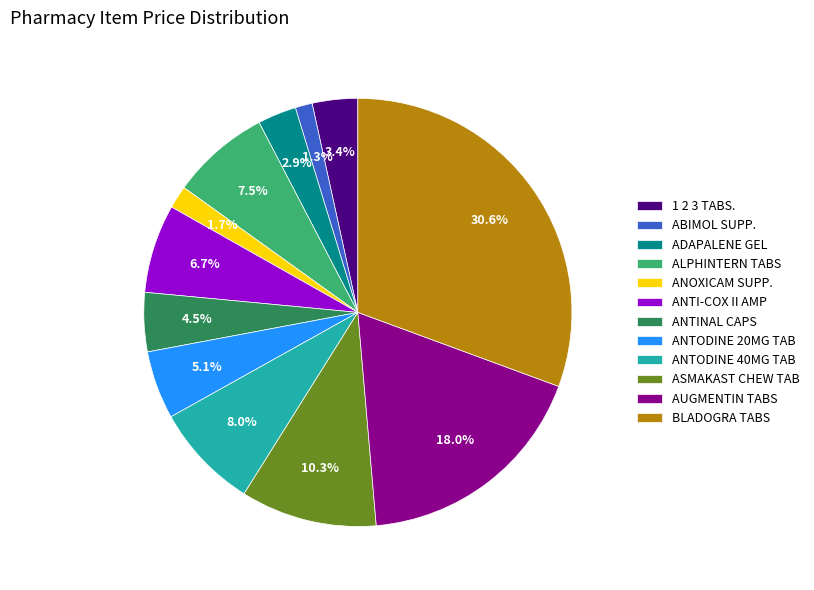

Does any single category account for the majority?

No